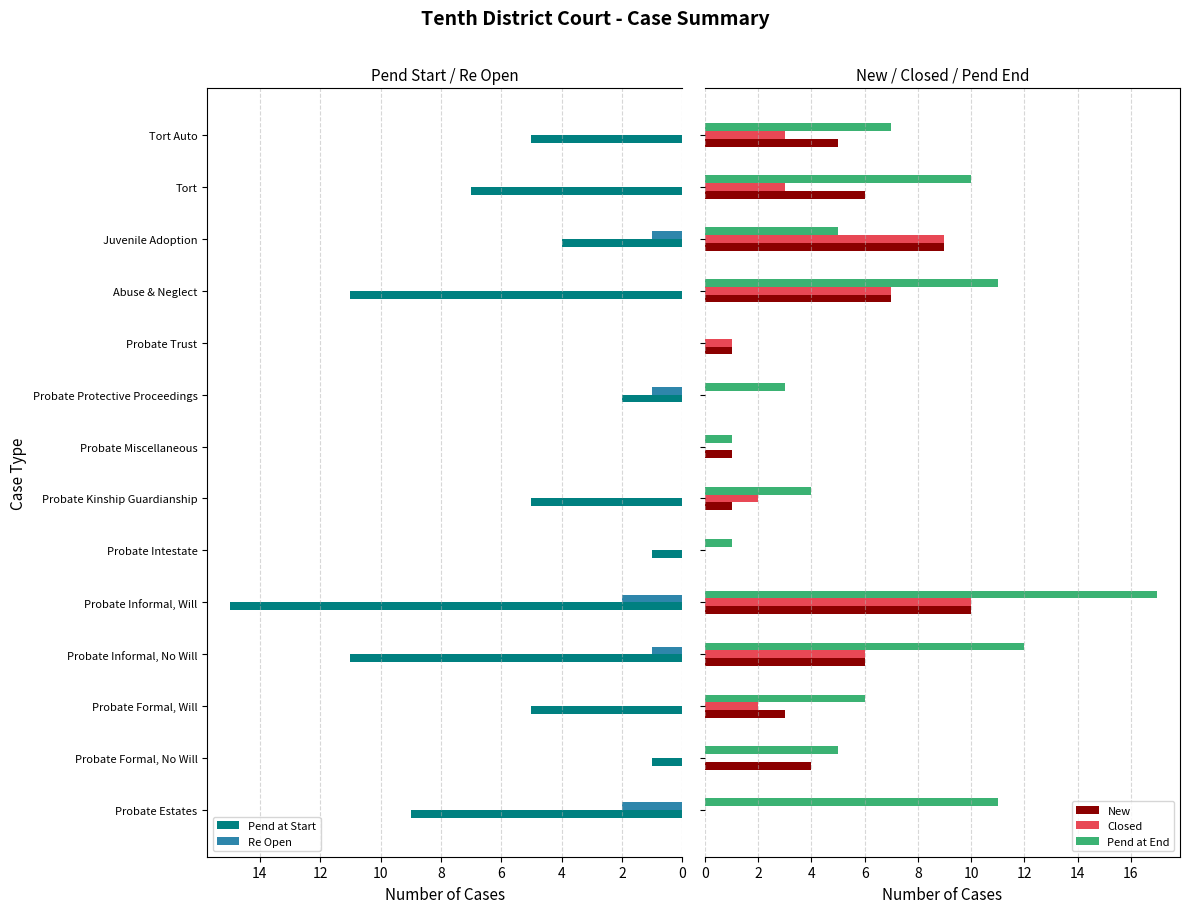

Rank the series by their maximum value, from lowest to highest.

Re Open, New, Closed, Pend at Start, Pend at End